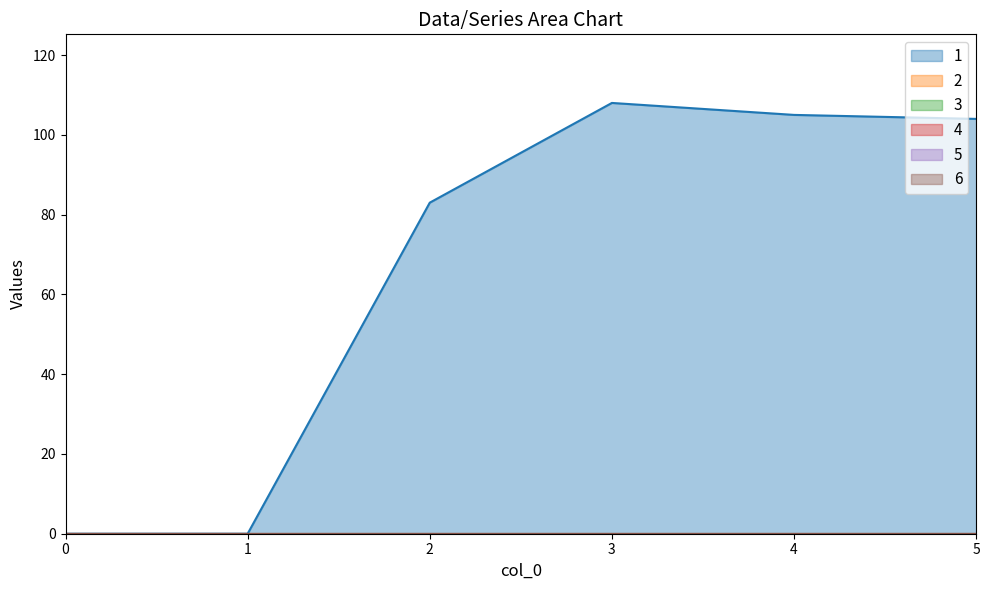

How many lines are shown in the chart?

6